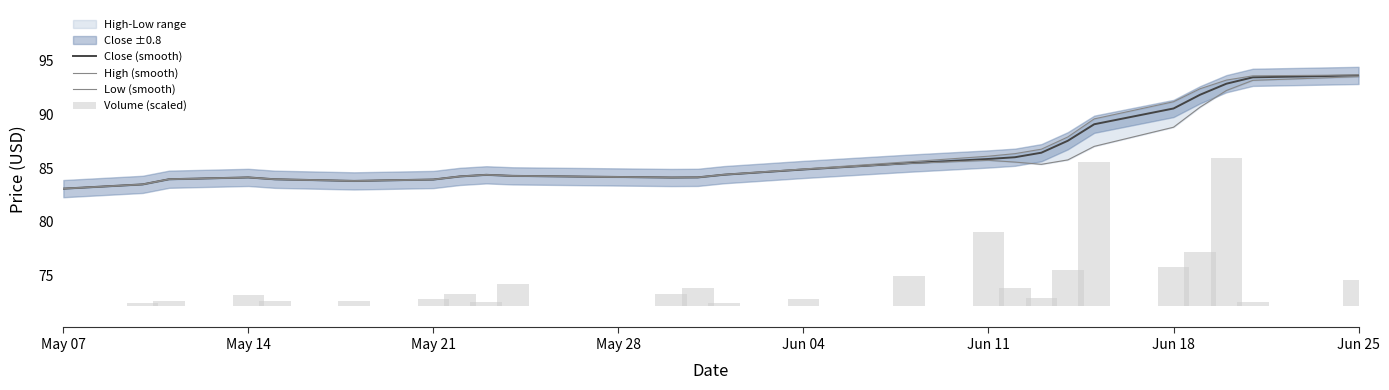

What is the difference between the second highest and minimum values in the High (smooth) series?

10.5